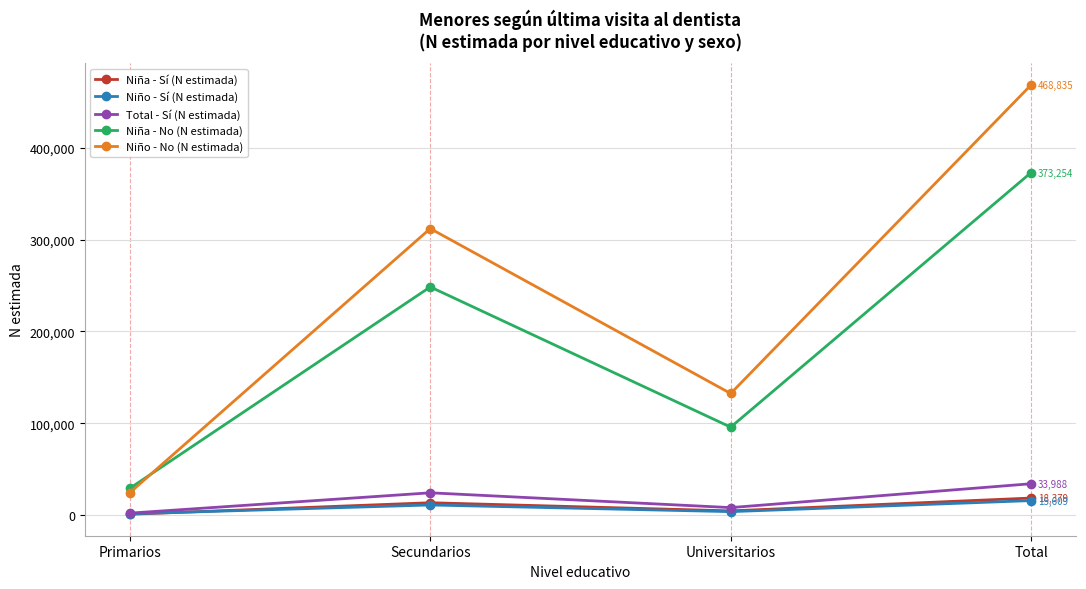

How many values in the Niña - Sí (N estimada) series are below 13268?

2